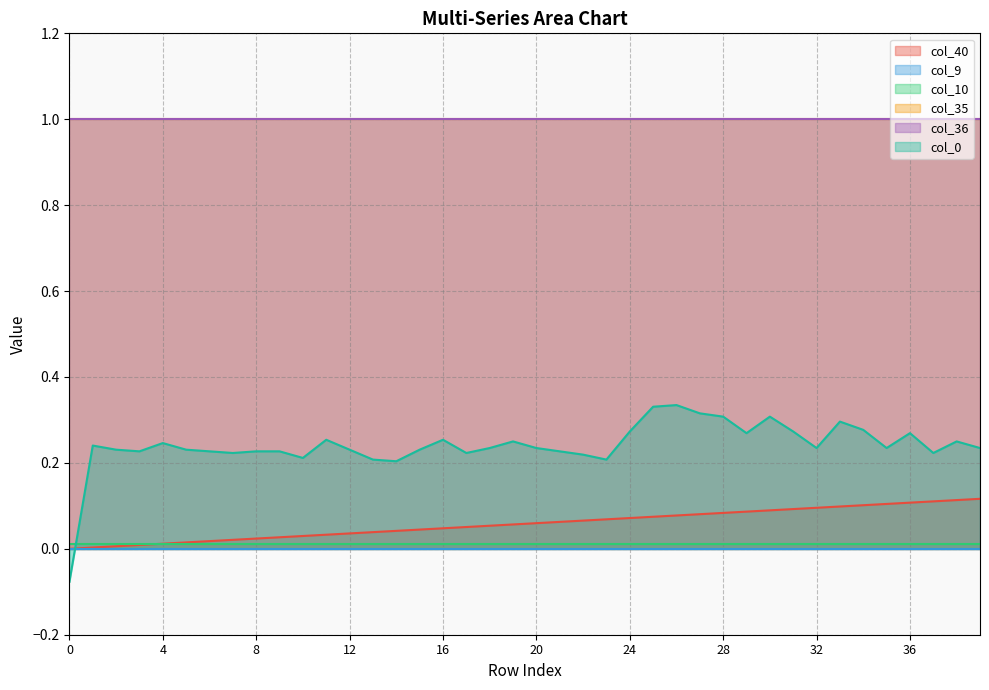

What is the sum of all col_35 values?

40.0